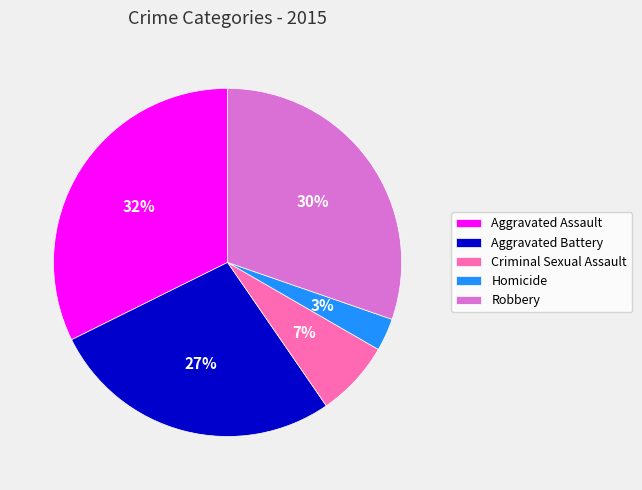

True or false: Aggravated Assault accounts for 27% of the total.

False